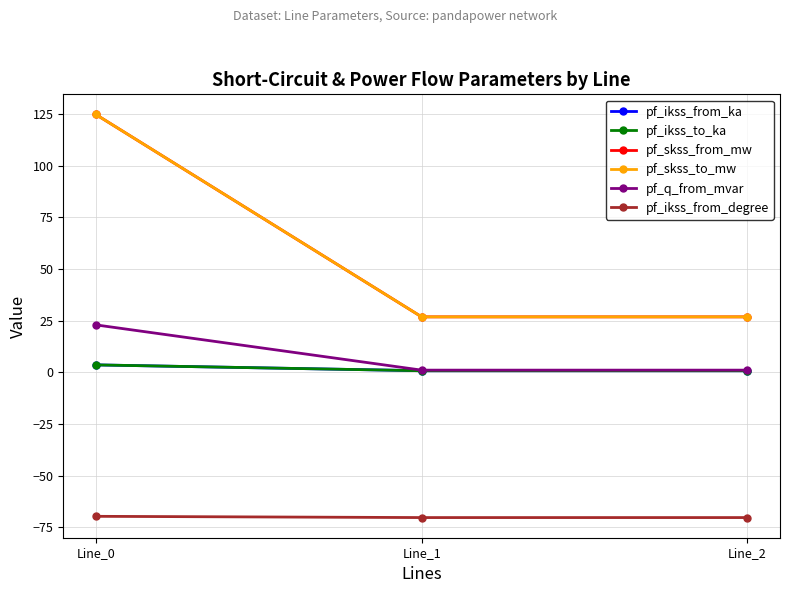

Rank the series by their maximum value, from lowest to highest.

pf_ikss_from_degree, pf_ikss_from_ka, pf_ikss_to_ka, pf_q_from_mvar, pf_skss_from_mw, pf_skss_to_mw